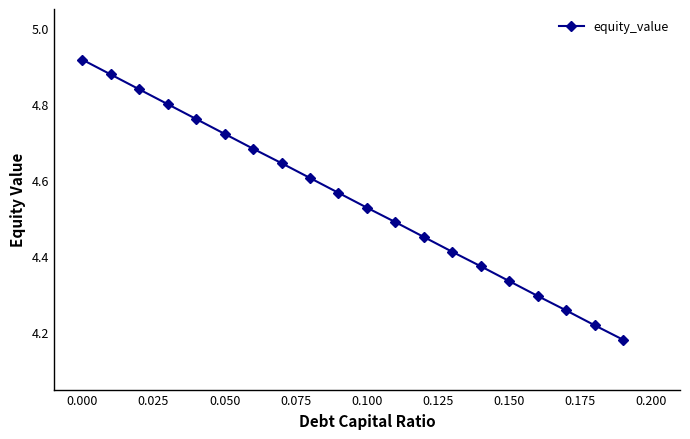

What is the difference between the maximum and second lowest values?

0.7